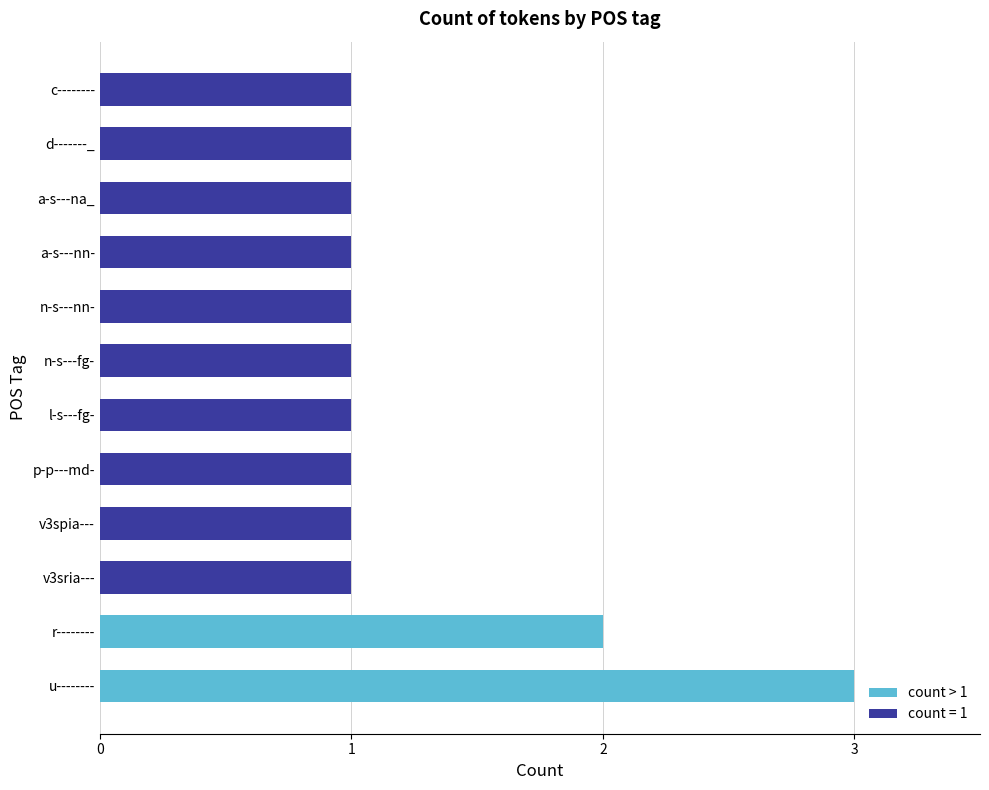

What is the sum of all values?

15